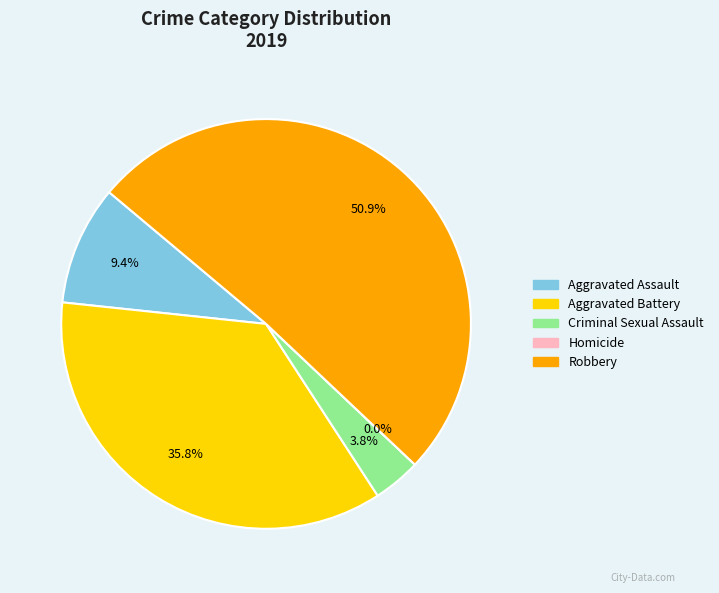

What is the largest slice in the pie chart?

Robbery